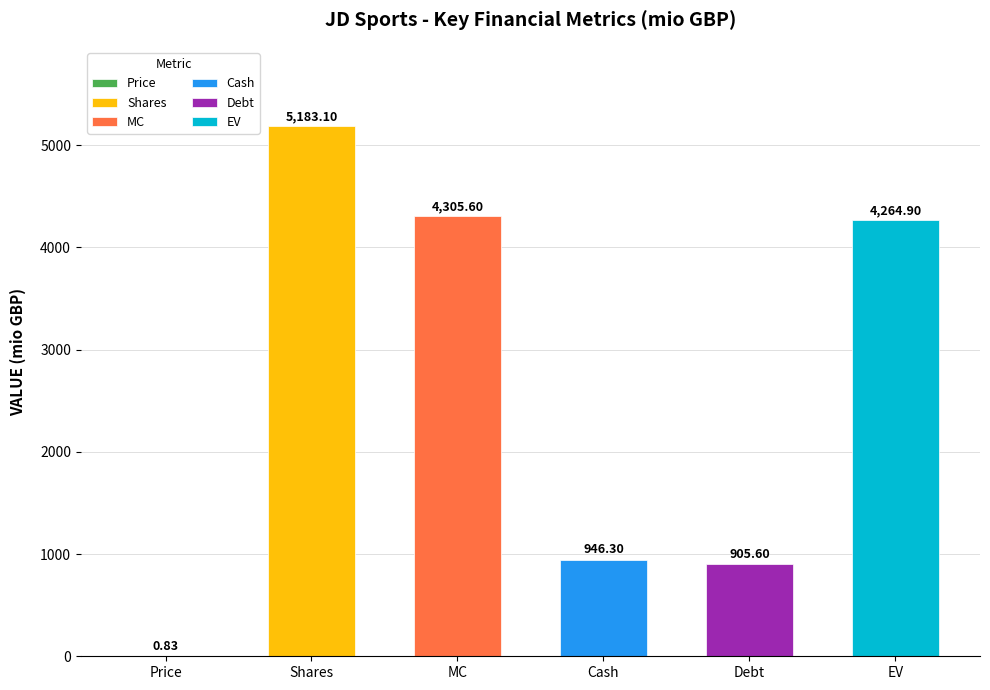

The value at Cash is 946.3. True or false?

True